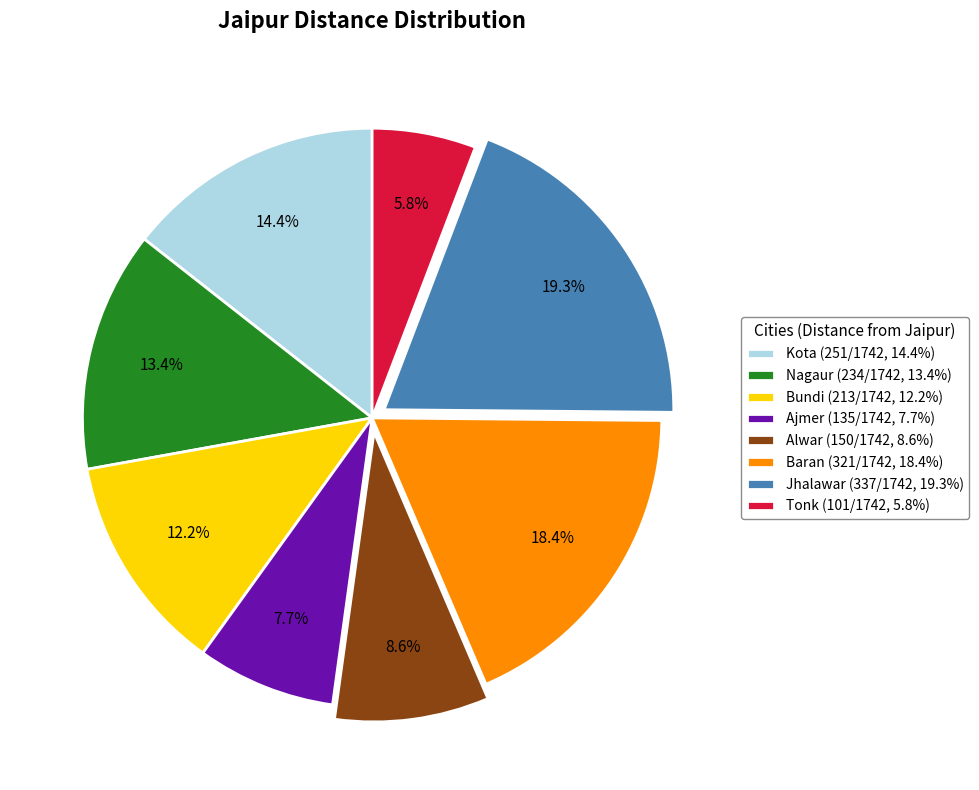

To the nearest percent, what percentage of the pie is Bundi?

12%